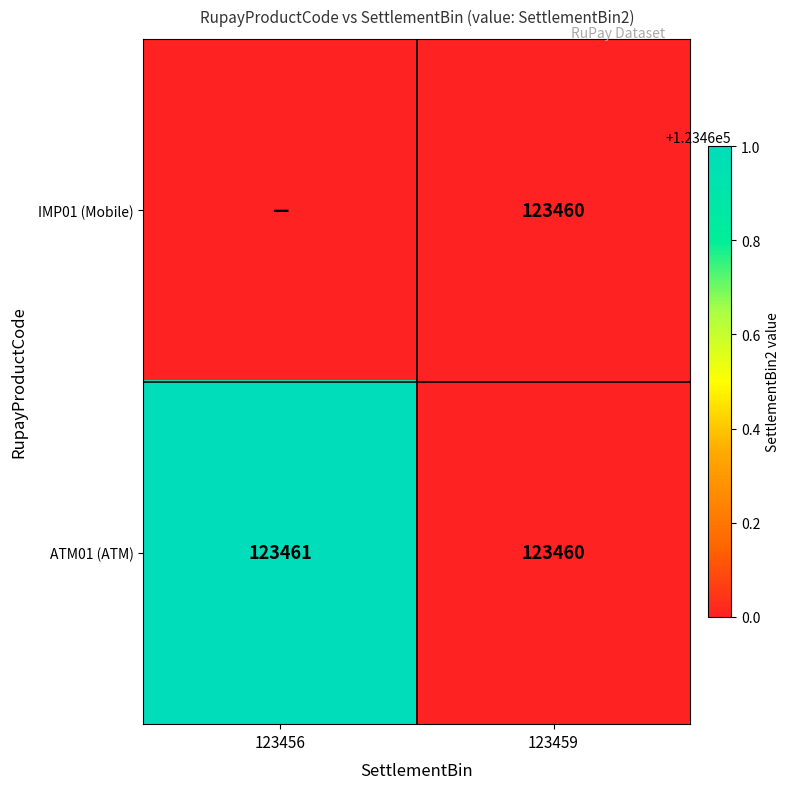

What is the smallest value displayed?

123460